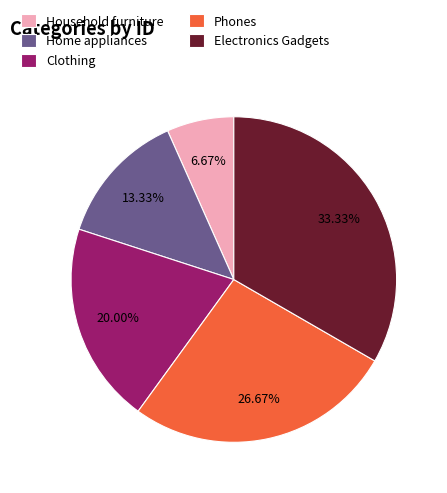

Which category has the smallest portion of the pie?

Household furniture